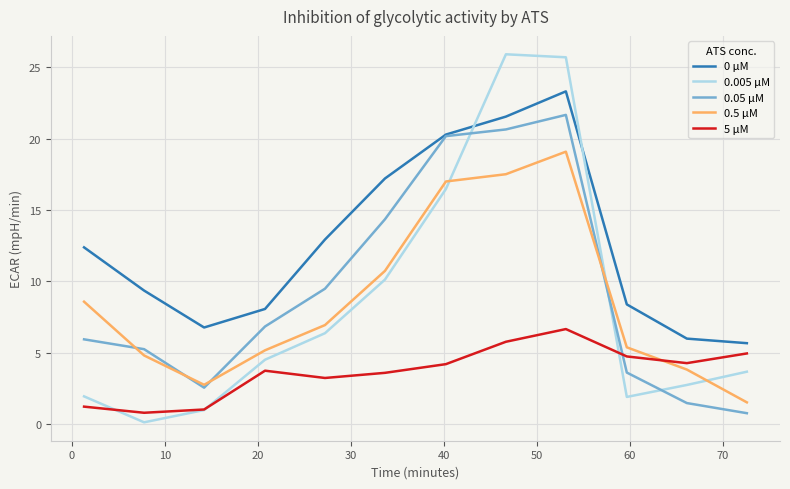

Which series has the largest total across all categories?

0 μM